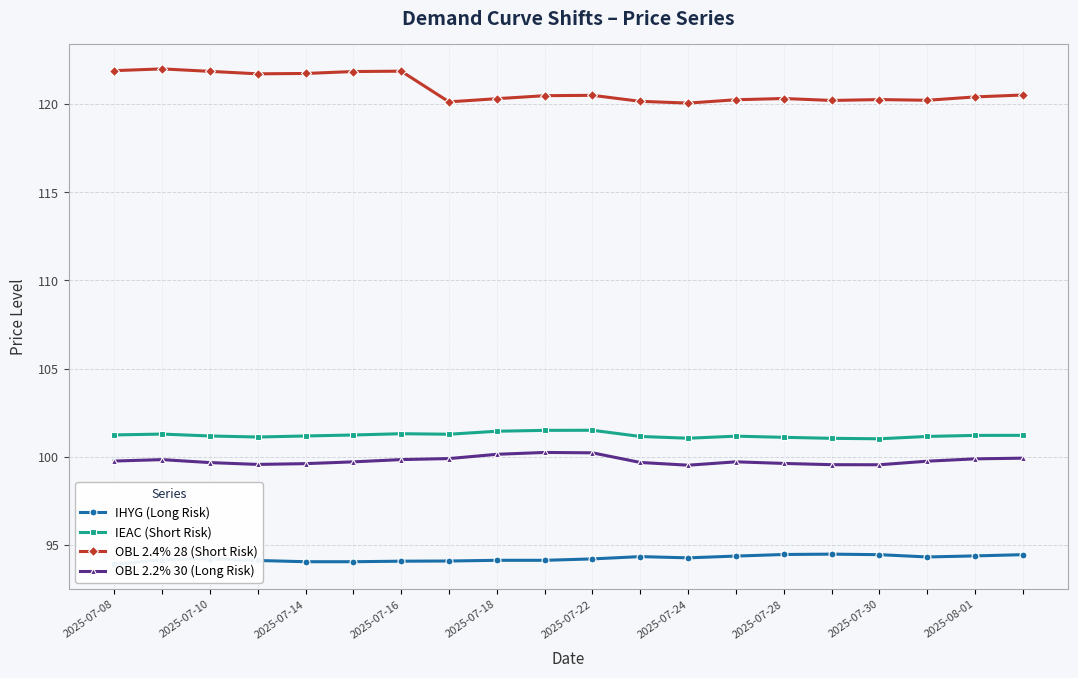

Reading left to right, list all the values displayed in this chart.

IHYG (Long Risk): 93.9	94.2	94.2	94.1	94.0	94.0	94.1	94.1	94.1	94.1	94.2	94.3	94.3	94.4	94.5	94.5	94.5	94.3	94.4	94.5
IEAC (Short Risk): 101.2	101.3	101.2	101.1	101.2	101.2	101.3	101.3	101.5	101.5	101.5	101.2	101.1	101.2	101.1	101.0	101.0	101.2	101.2	101.2
OBL 2.4% 28 (Short Risk): 121.9	122.0	121.9	121.7	121.7	121.8	121.9	120.1	120.3	120.5	120.5	120.2	120.1	120.2	120.3	120.2	120.3	120.2	120.4	120.5
OBL 2.2% 30 (Long Risk): 99.8	99.8	99.7	99.6	99.6	99.7	99.8	99.9	100.1	100.2	100.2	99.7	99.5	99.7	99.6	99.6	99.5	99.8	99.9	99.9